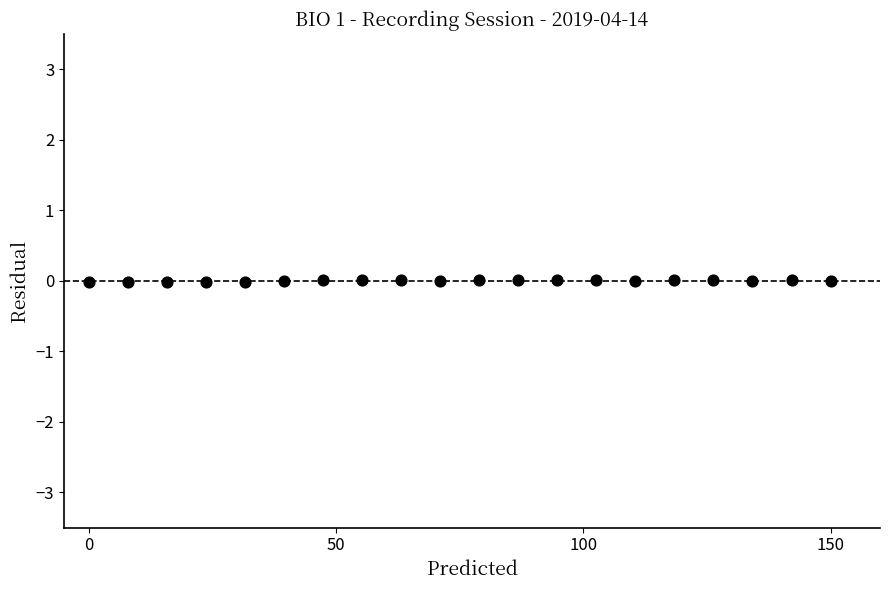

What is the range of X values (max minus min)?

150.0